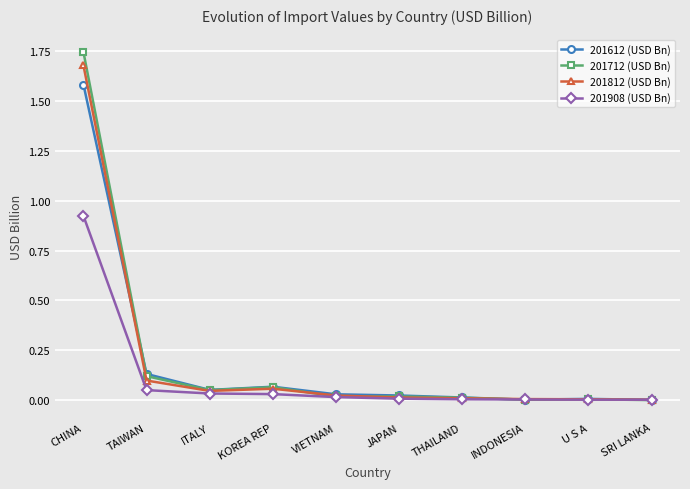

Is it true that 201812 (USD Bn) equals 0.1 at KOREA REP?

True